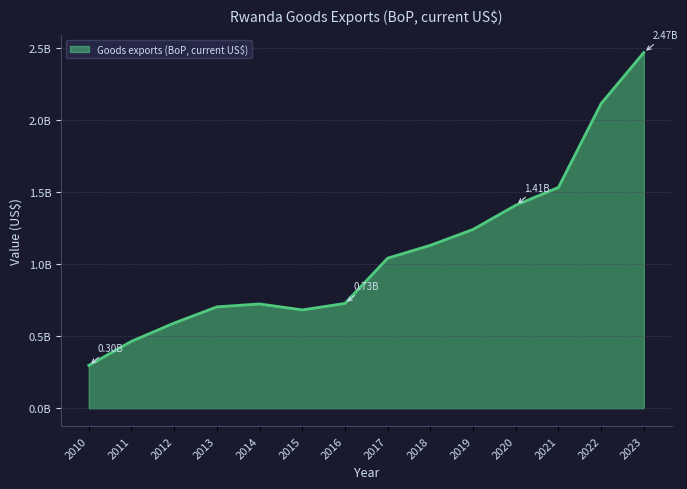

Is this an area chart (filled region under the line)?

Yes